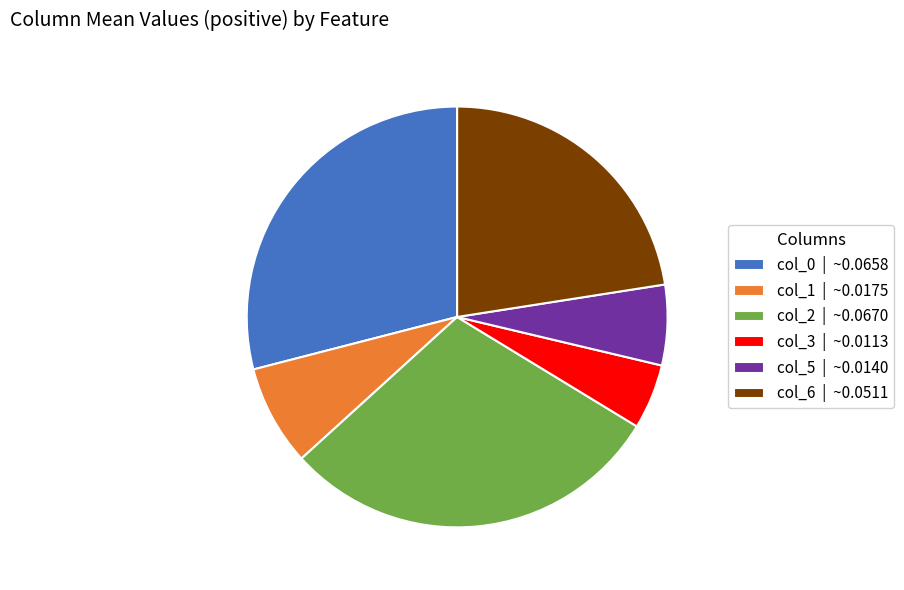

Approximately how many times larger is the value at col_0 | ~0.0658 compared to col_2 | ~0.0670?

1.0